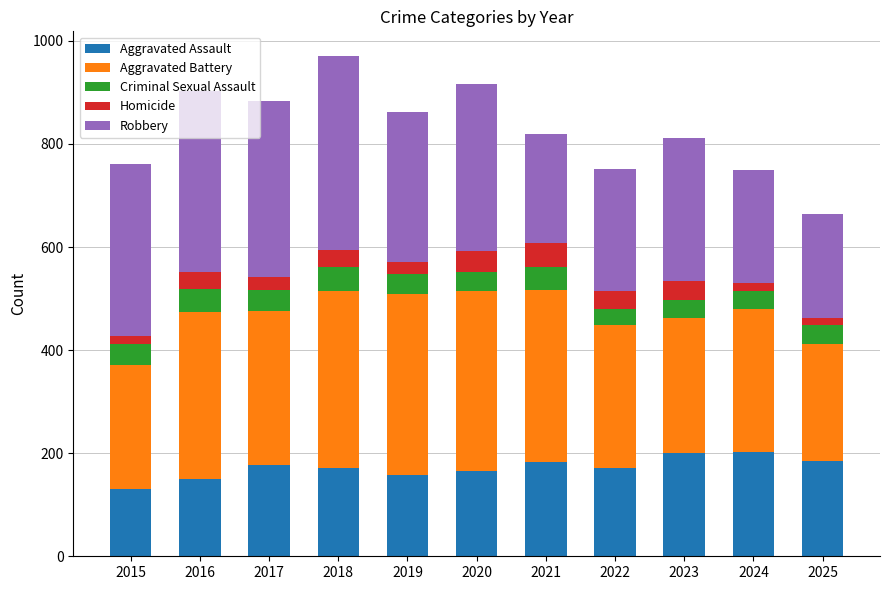

What is the approximate value of Aggravated Assault at 2023?

201